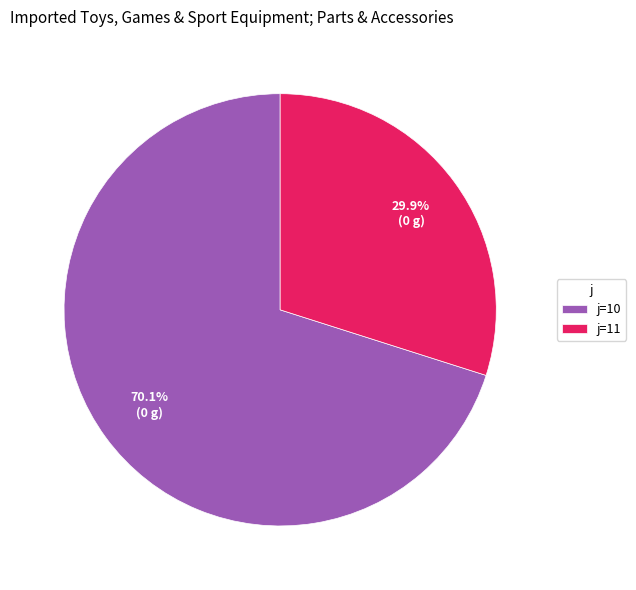

Which slice is the smallest?

j=11